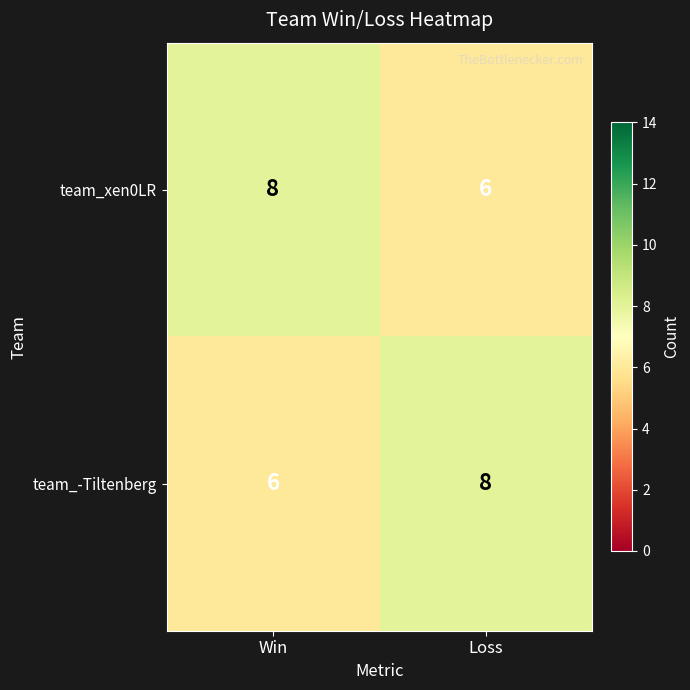

At how many categories does at least one series exceed 6?

2